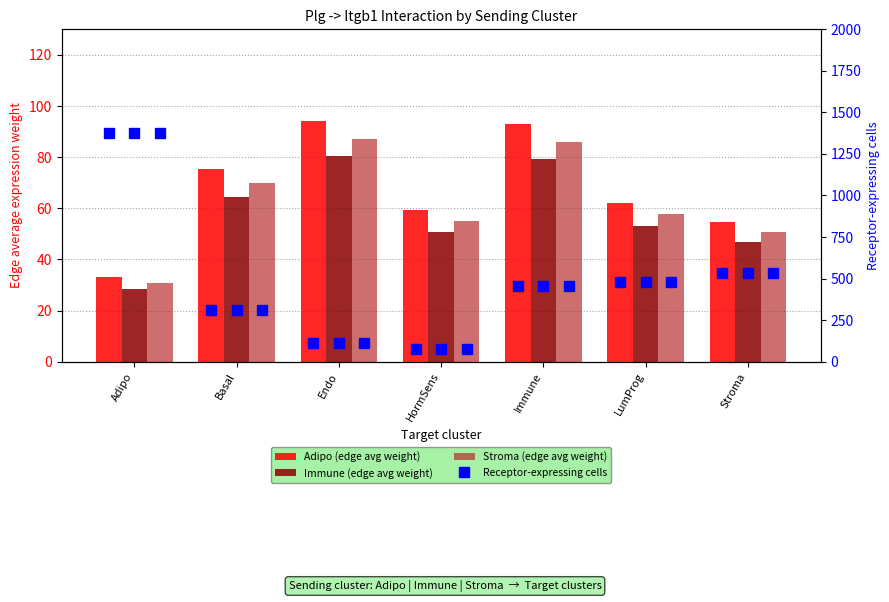

True or false: Receptor-expressing cells has a value of 45.7 at HormSens.

False